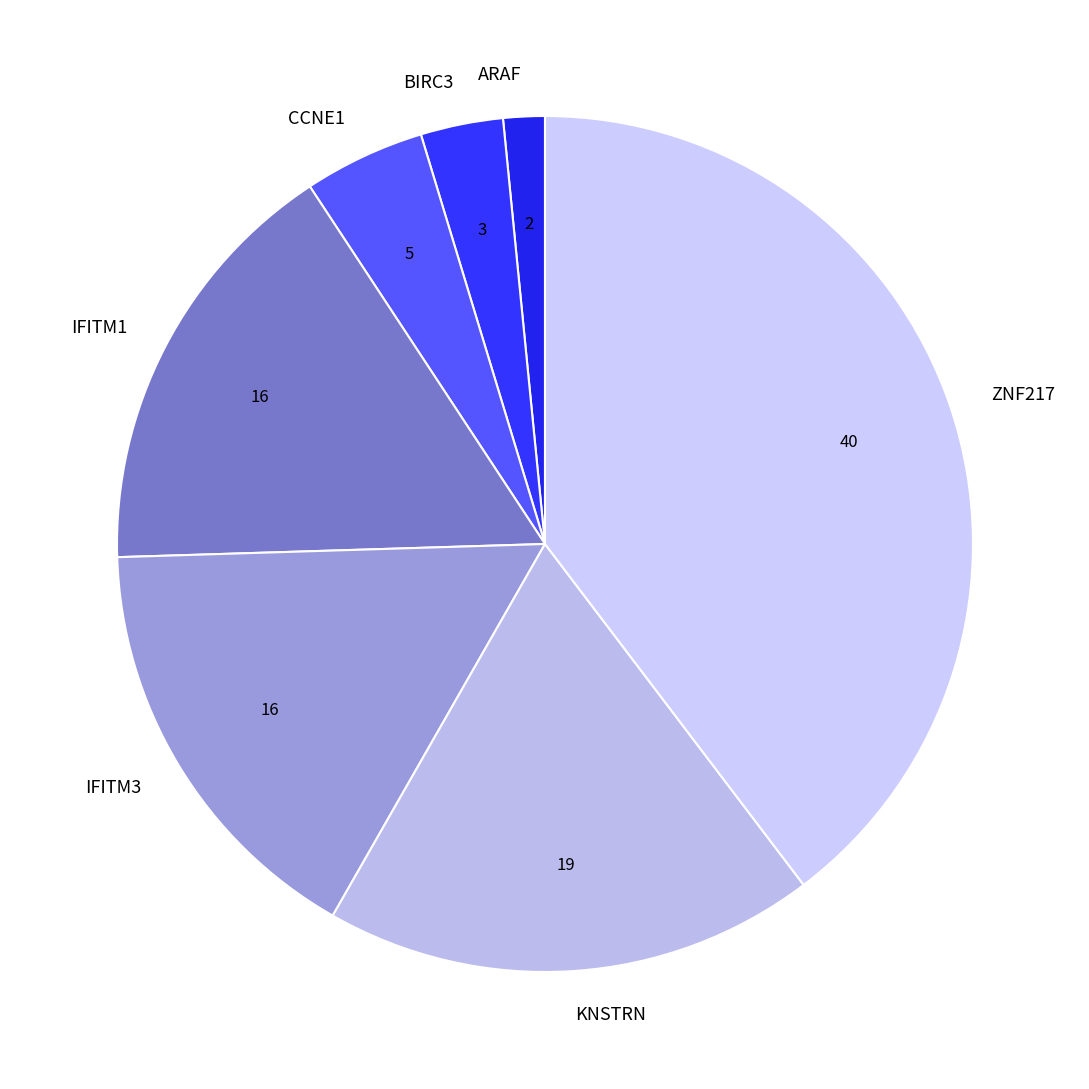

Approximately how many times larger is the value at CCNE1 compared to IFITM3?

0.3